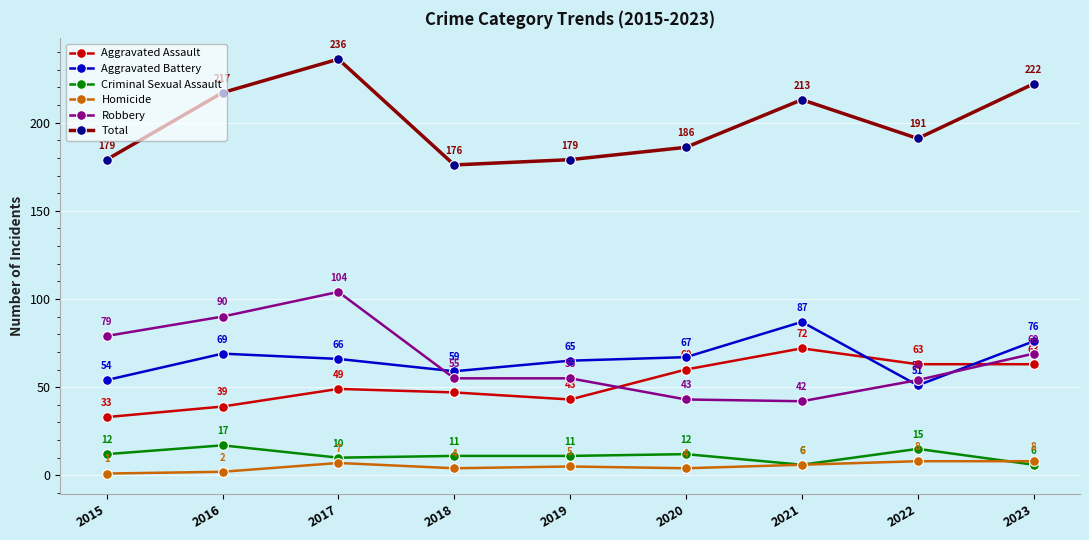

How many times do Robbery and Aggravated Assault cross each other?

2